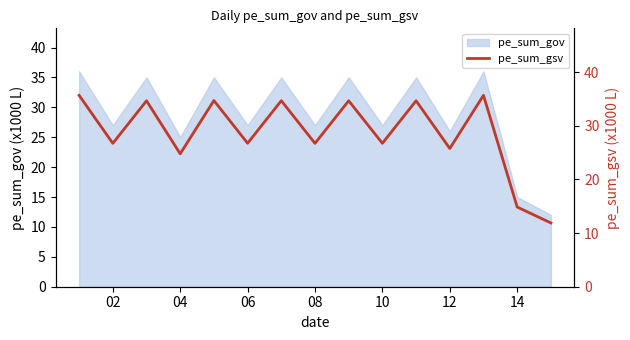

How many points are higher than both their immediate neighbors (excluding endpoints)?

6